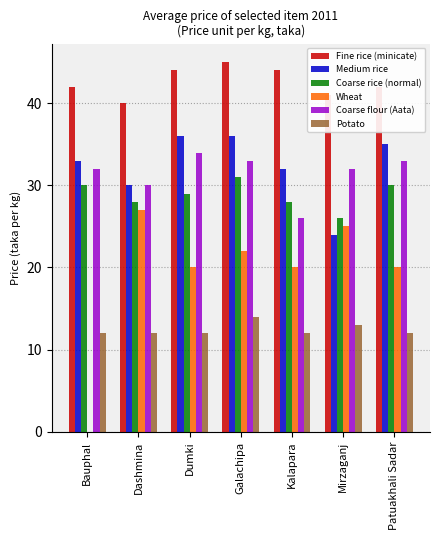

What is the greatest value displayed?

45